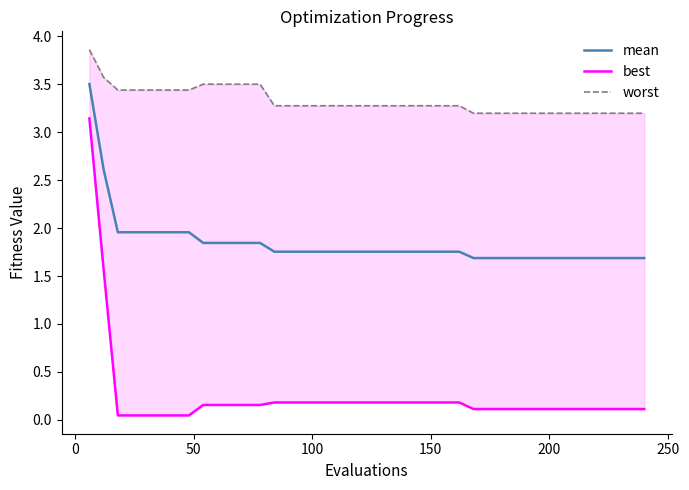

What is the sum of all mean values?

73.6